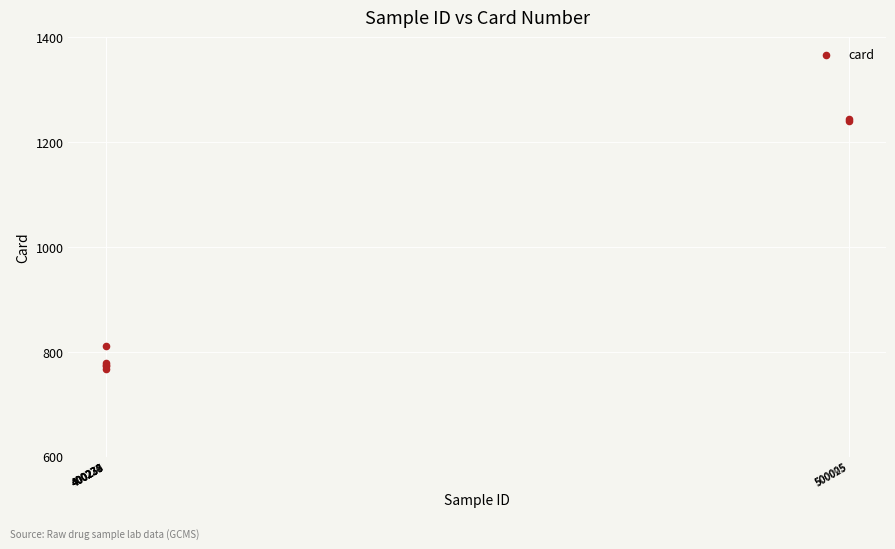

What Y value in the scatter plot is closest to 1005?

812